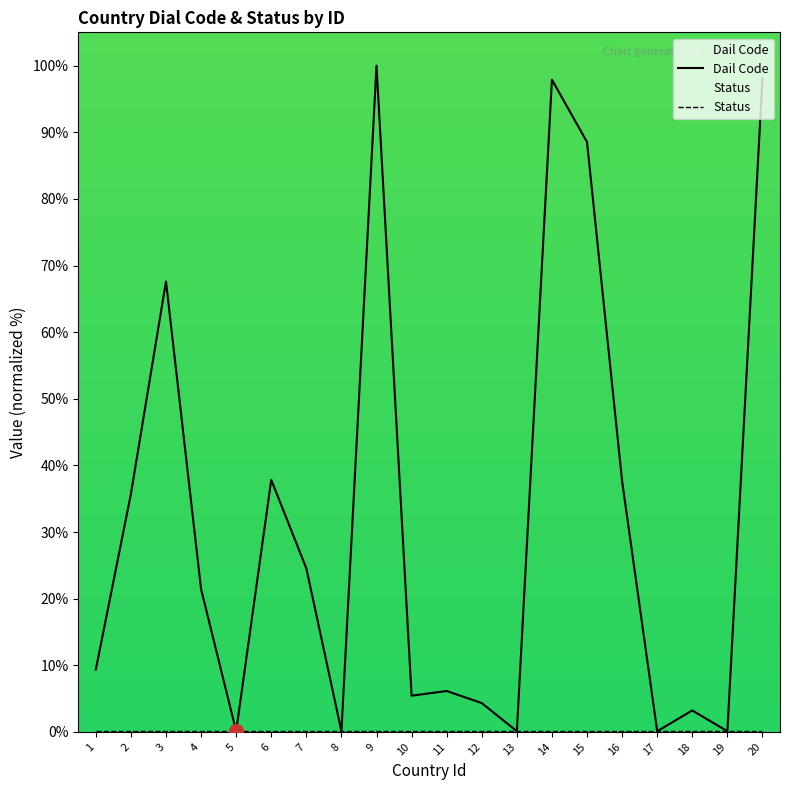

True or false: Status has more than 1 points higher than both neighbors.

False